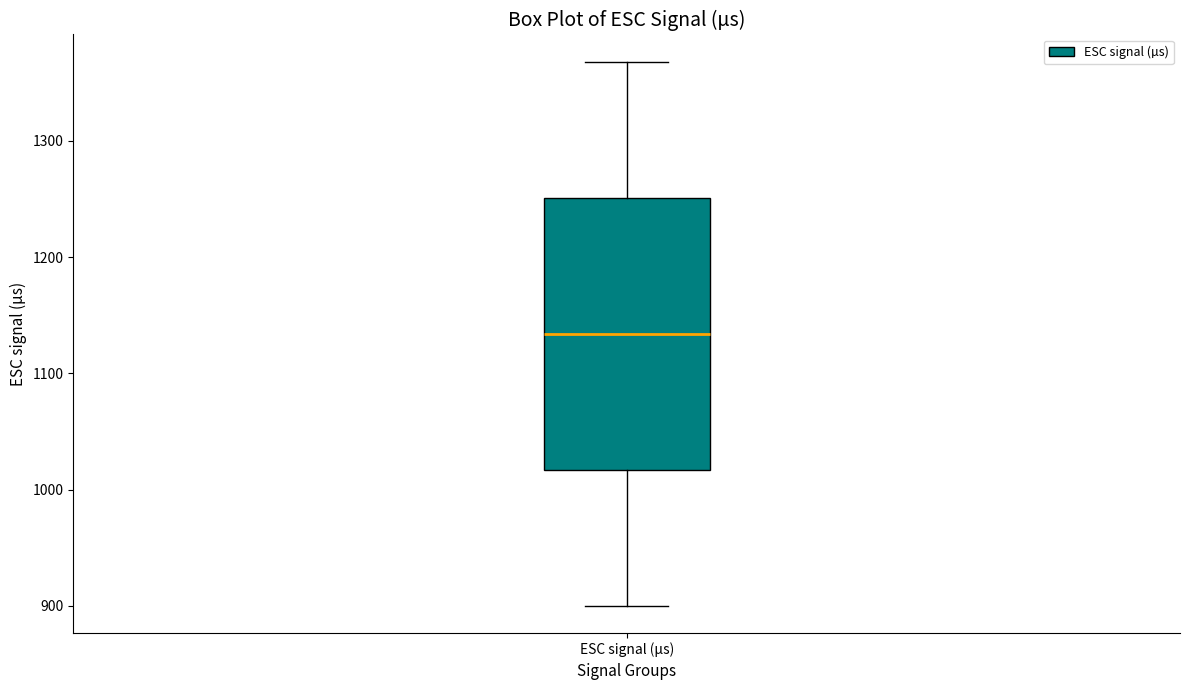

Read this box plot against the y-axis: the position of the median line, the range covered by the box, and the ends of both whiskers. The values are not printed on the chart, so give them approximately, as read against the axis.

median 1130, box 1020 to 1250, whiskers 900 to 1370